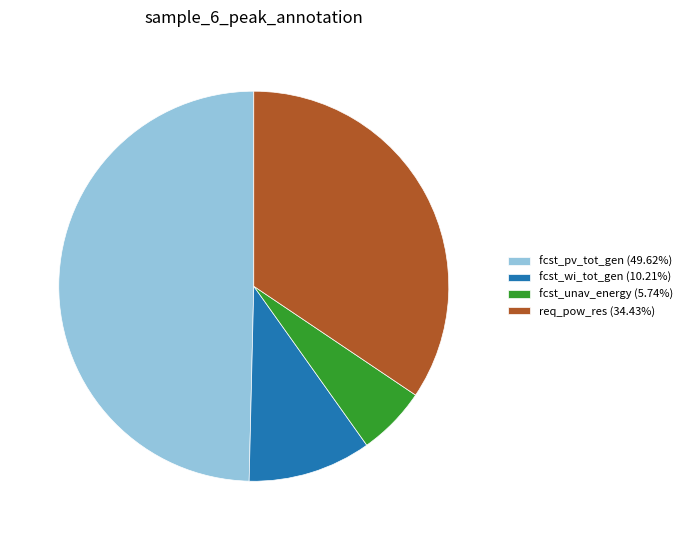

How many segments does this pie chart have?

4